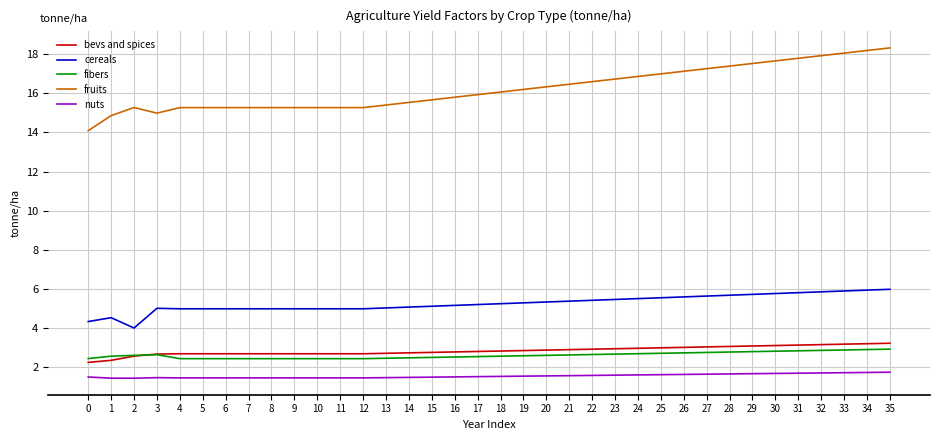

Is the value of cereals at 22 greater than the value of bevs and spices at 24?

Yes